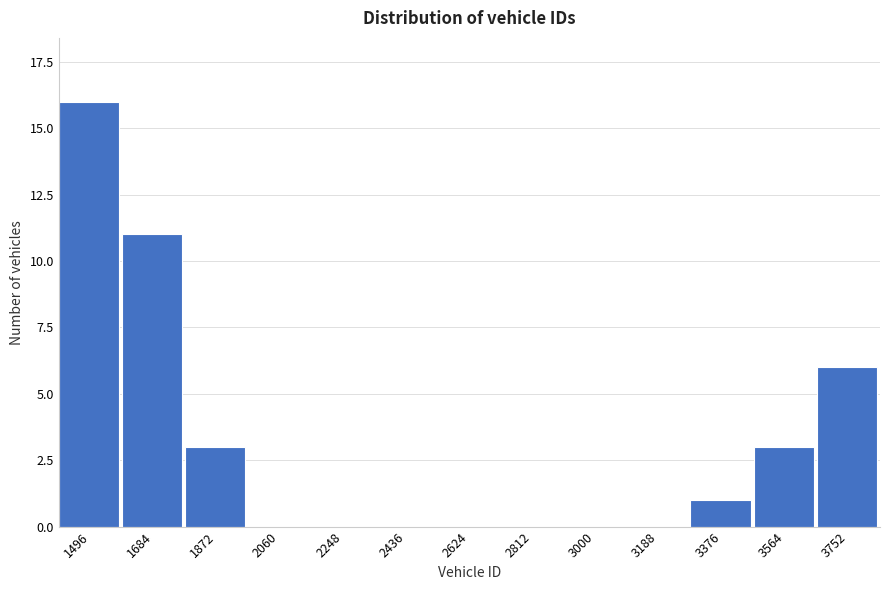

Reading left to right, transcribe all the data shown in this chart.

1496=16	1684=11	1872=3	2060=0	2248=0	2436=0	2624=0	2812=0	3000=0	3188=0	3376=1	3564=3	3752=6